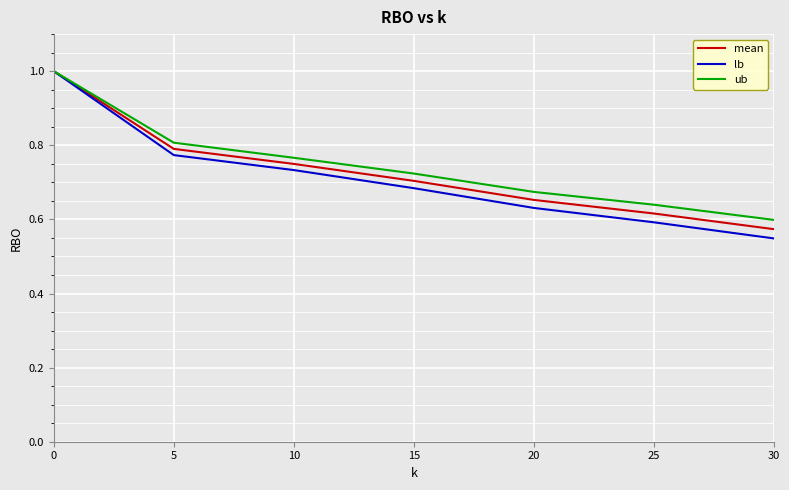

Rank the series by their average value, from lowest to highest.

lb, mean, ub